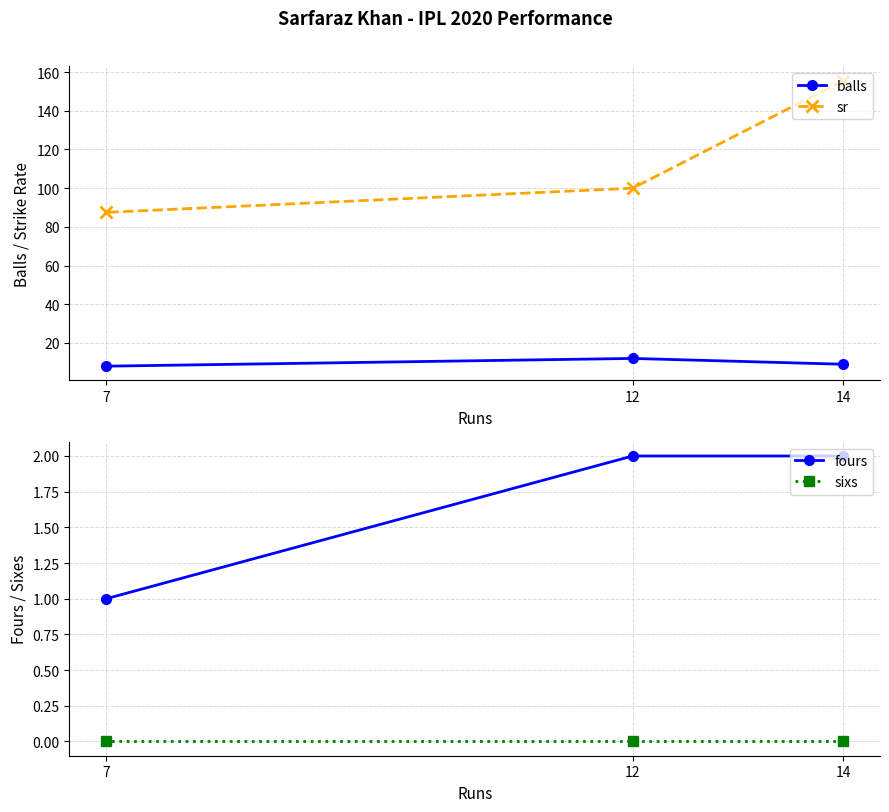

Reading left to right, extract all data points from this chart.

balls: 7=8.0	12=12.0	14=9.0
sr: 7=87.5	12=100.0	14=155.6
fours: 7=1.0	12=2.0	14=2.0
sixs: 7=0.0	12=0.0	14=0.0